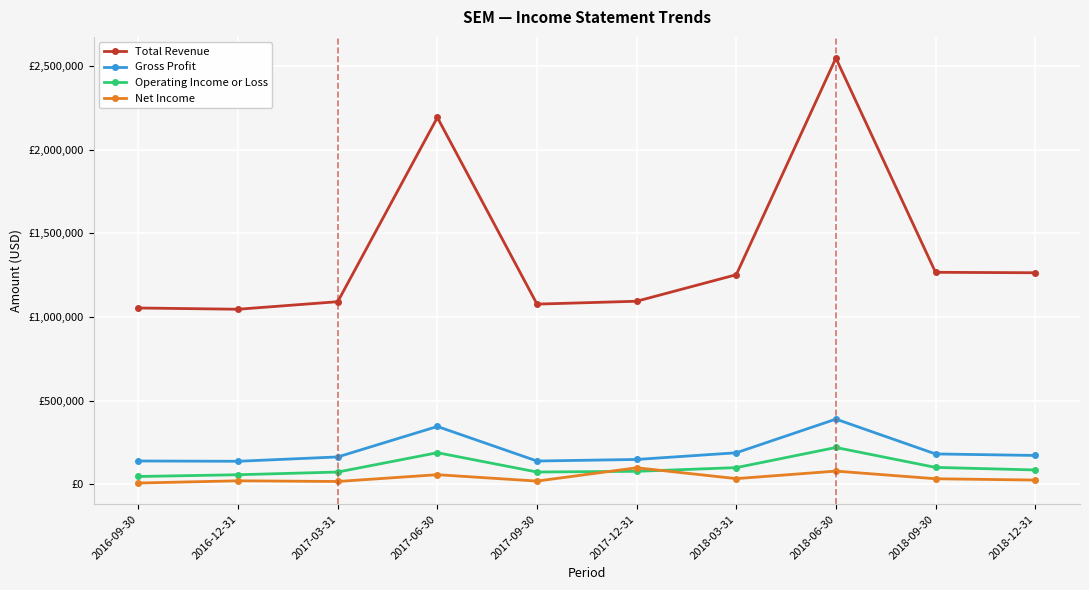

At which category is the sum across all series the highest?

2018-06-30